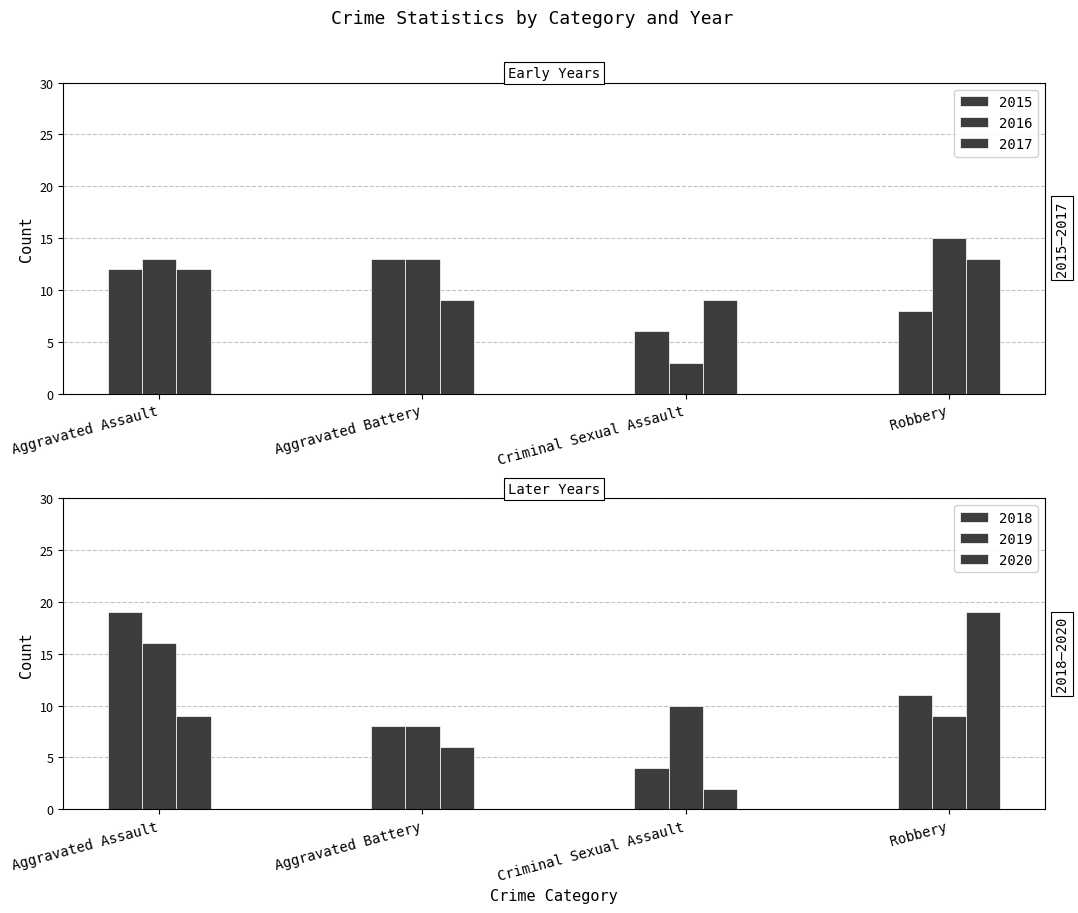

At which category is the sum across all series the highest?

Aggravated Assault